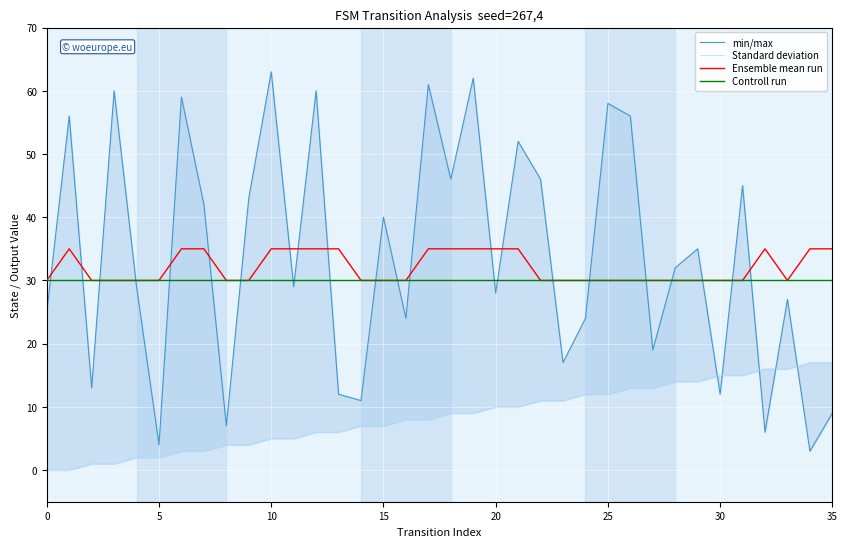

At which category is the sum across all series the highest?

19